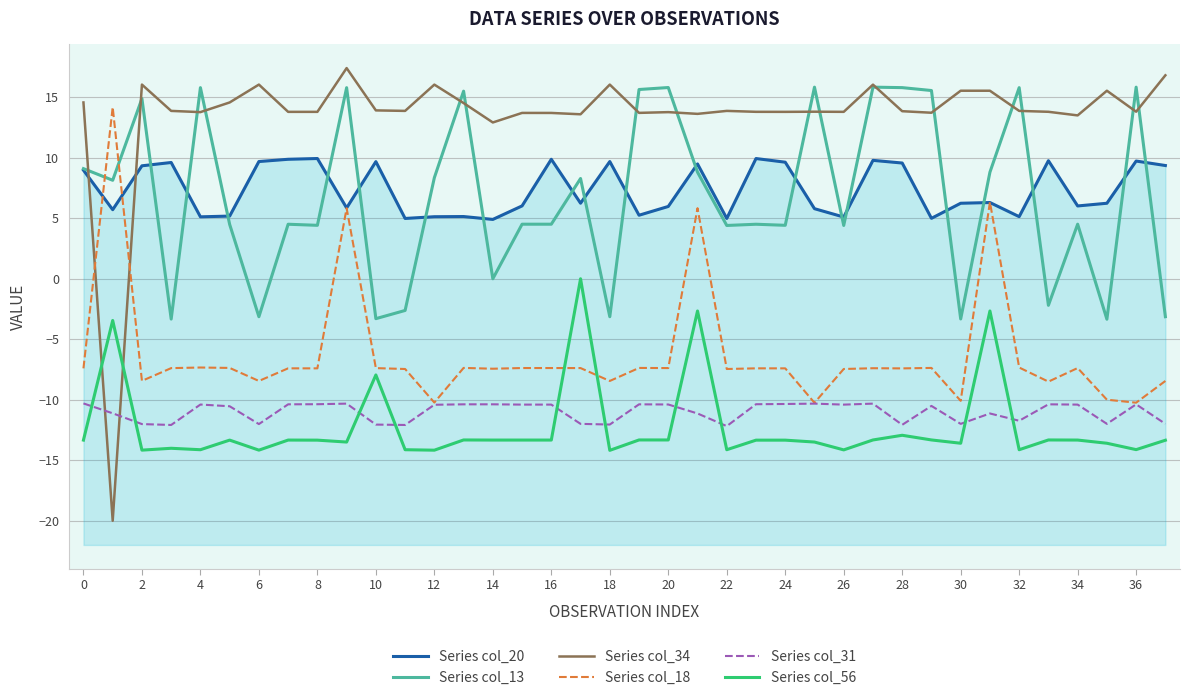

Reading left to right, extract all data points from this chart.

Series col_20: 9.0	5.7	9.3	9.6	5.1	5.2	9.7	9.9	9.9	5.9	9.7	5.0	5.1	5.1	4.9	6.0	9.9	6.2	9.7	5.3	6.0	9.5	5.0	9.9	9.6	5.8	5.1	9.8	9.6	5.0	6.2	6.3	5.1	9.8	6.0	6.2	9.7	9.4
Series col_13: 9.1	8.1	14.9	-3.3	15.8	4.5	-3.1	4.5	4.4	15.8	-3.3	-2.6	8.4	15.5	0.0	4.5	4.5	8.3	-3.1	15.6	15.8	8.8	4.4	4.5	4.4	15.8	4.4	15.8	15.8	15.6	-3.3	8.8	15.8	-2.2	4.5	-3.3	15.8	-3.1
Series col_34: 14.6	-20.0	16.0	13.9	13.8	14.6	16.0	13.8	13.8	17.4	13.9	13.9	16.0	14.5	12.9	13.7	13.7	13.6	16.0	13.7	13.8	13.6	13.9	13.8	13.8	13.8	13.8	16.0	13.8	13.7	15.5	15.5	13.9	13.8	13.5	15.5	13.8	16.8
Series col_18: -7.4	14.2	-8.4	-7.4	-7.3	-7.4	-8.4	-7.4	-7.4	5.8	-7.4	-7.5	-10.2	-7.4	-7.4	-7.4	-7.4	-7.4	-8.4	-7.4	-7.4	5.8	-7.5	-7.4	-7.4	-10.2	-7.5	-7.4	-7.4	-7.4	-10.1	6.3	-7.3	-8.5	-7.4	-10.0	-10.2	-8.4
Series col_31: -10.3	-11.1	-12.0	-12.1	-10.4	-10.5	-12.0	-10.4	-10.4	-10.3	-12.1	-12.1	-10.4	-10.4	-10.4	-10.4	-10.4	-12.0	-12.0	-10.4	-10.4	-11.1	-12.2	-10.4	-10.3	-10.3	-10.4	-10.3	-12.1	-10.5	-12.0	-11.1	-11.7	-10.4	-10.4	-12.0	-10.4	-12.0
Series col_56: -13.3	-3.4	-14.2	-14.0	-14.1	-13.3	-14.2	-13.3	-13.3	-13.5	-7.9	-14.1	-14.2	-13.3	-13.3	-13.3	-13.3	0.0	-14.2	-13.3	-13.3	-2.7	-14.1	-13.3	-13.3	-13.5	-14.1	-13.3	-12.9	-13.3	-13.6	-2.7	-14.1	-13.3	-13.3	-13.6	-14.1	-13.3